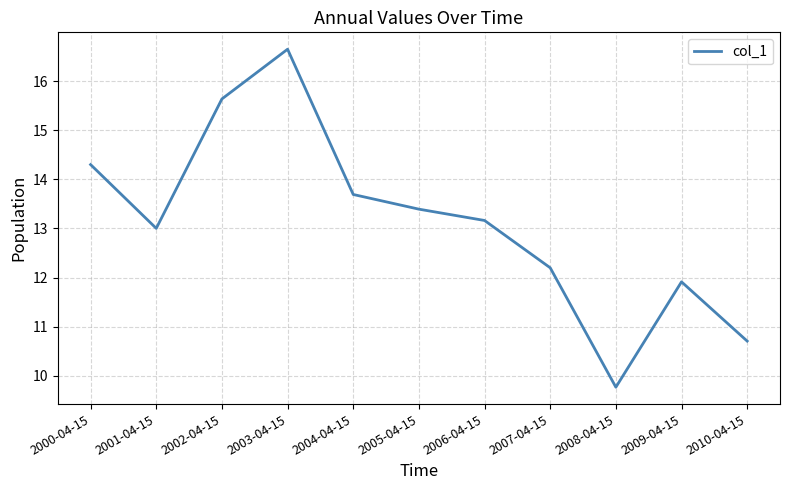

Reading left to right, extract all data points from this chart.

2000-04-15=14.3	2001-04-15=13.0	2002-04-15=15.6	2003-04-15=16.7	2004-04-15=13.7	2005-04-15=13.4	2006-04-15=13.2	2007-04-15=12.2	2008-04-15=9.8	2009-04-15=11.9	2010-04-15=10.7